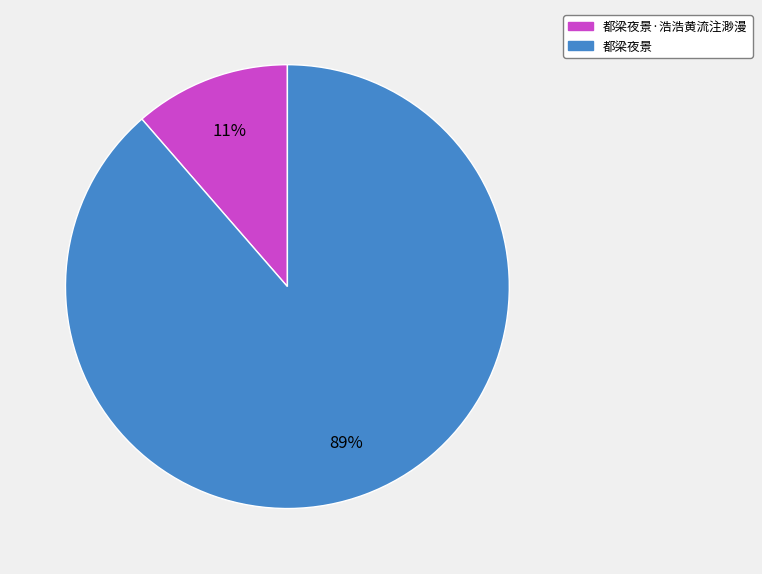

Between 都梁夜景 and 都梁夜景·浩浩黄流注渺漫, which is larger?

都梁夜景